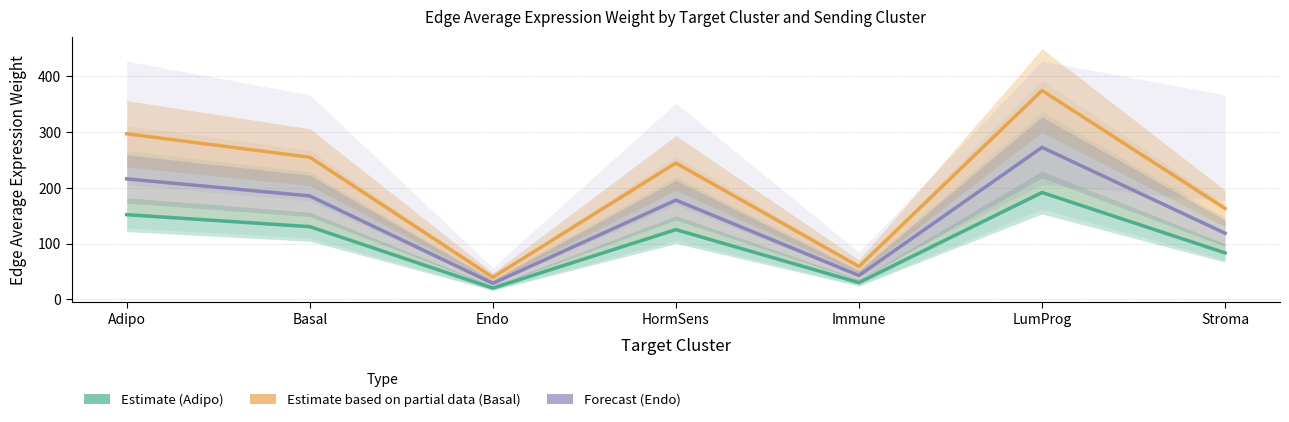

Between LumProg and Stroma, which is larger?

LumProg